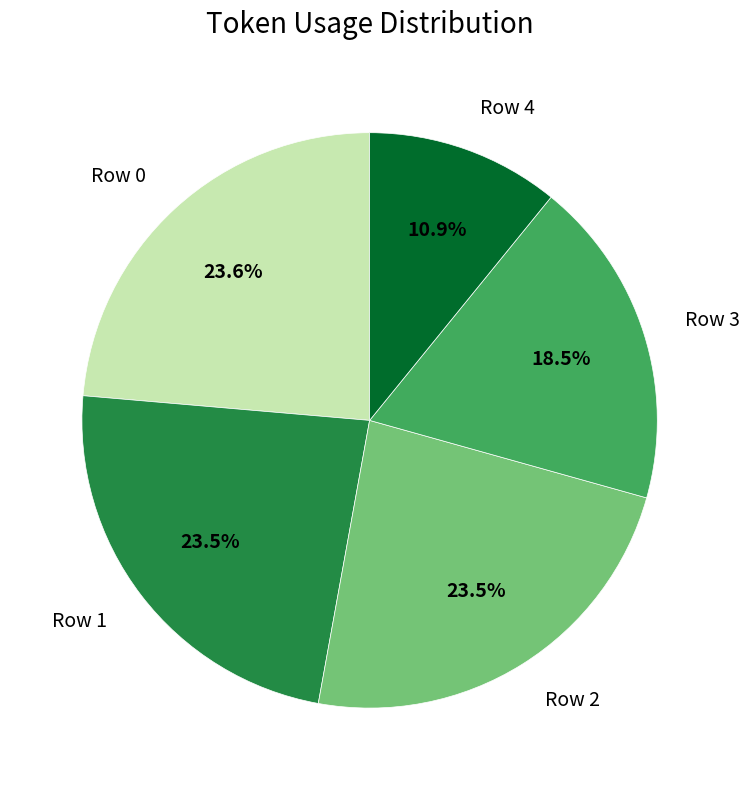

To the nearest percent, what portion does Row 0 represent?

24%